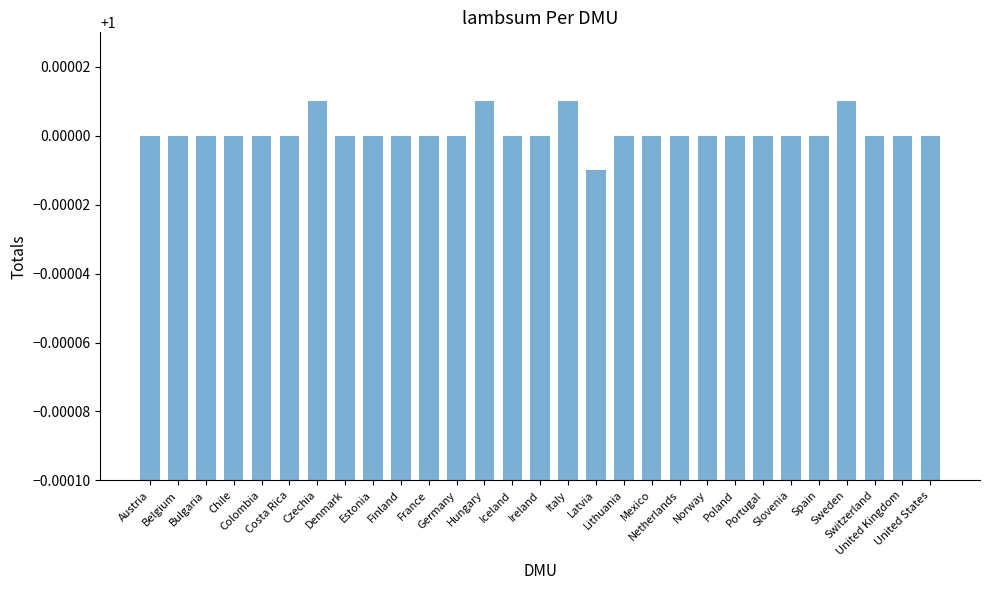

What is the sum of all values?

29.0